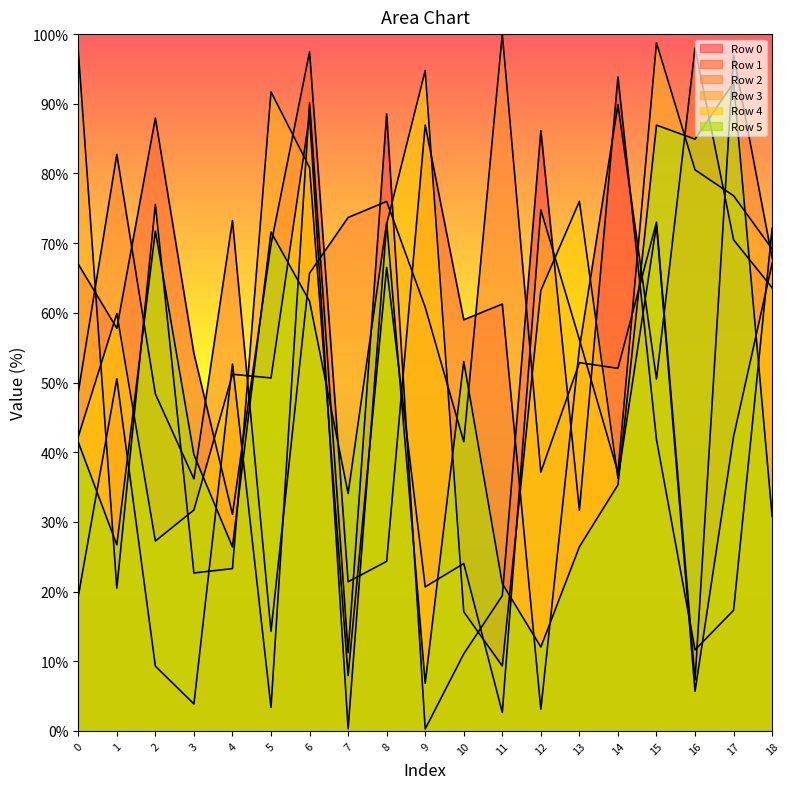

What value does the Row 5 series have at 2?

71.8